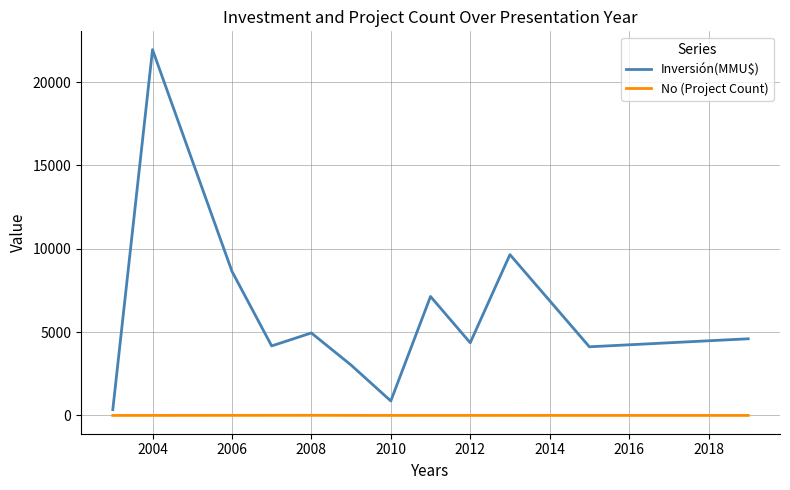

Which series has the widest spread of values?

Inversión(MMU$)